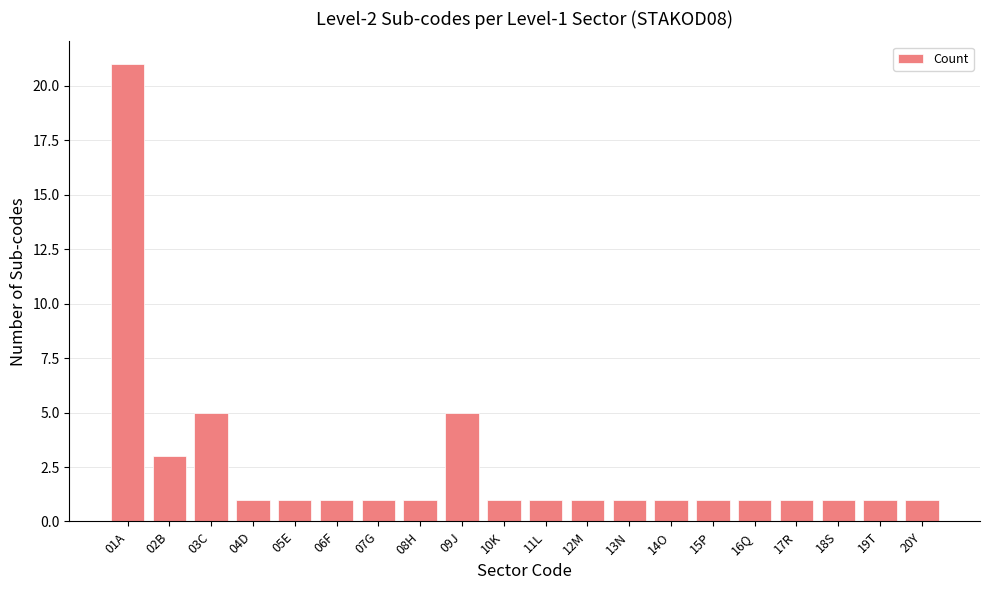

What is the sum of all values?

50